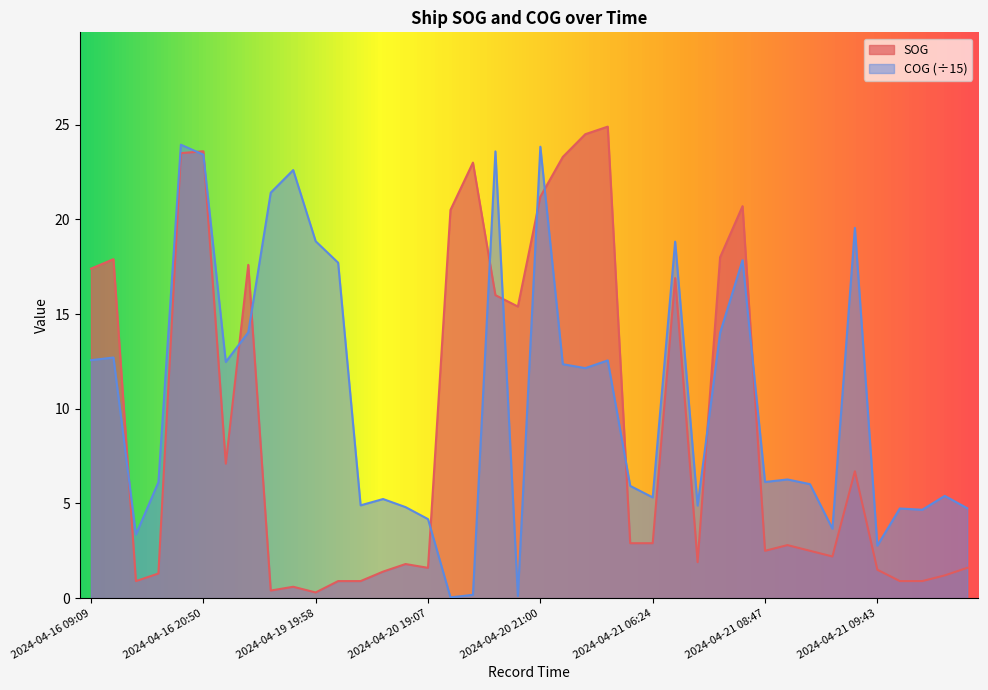

Where is SOG nearest to the value 12?

2024-04-20 20:50